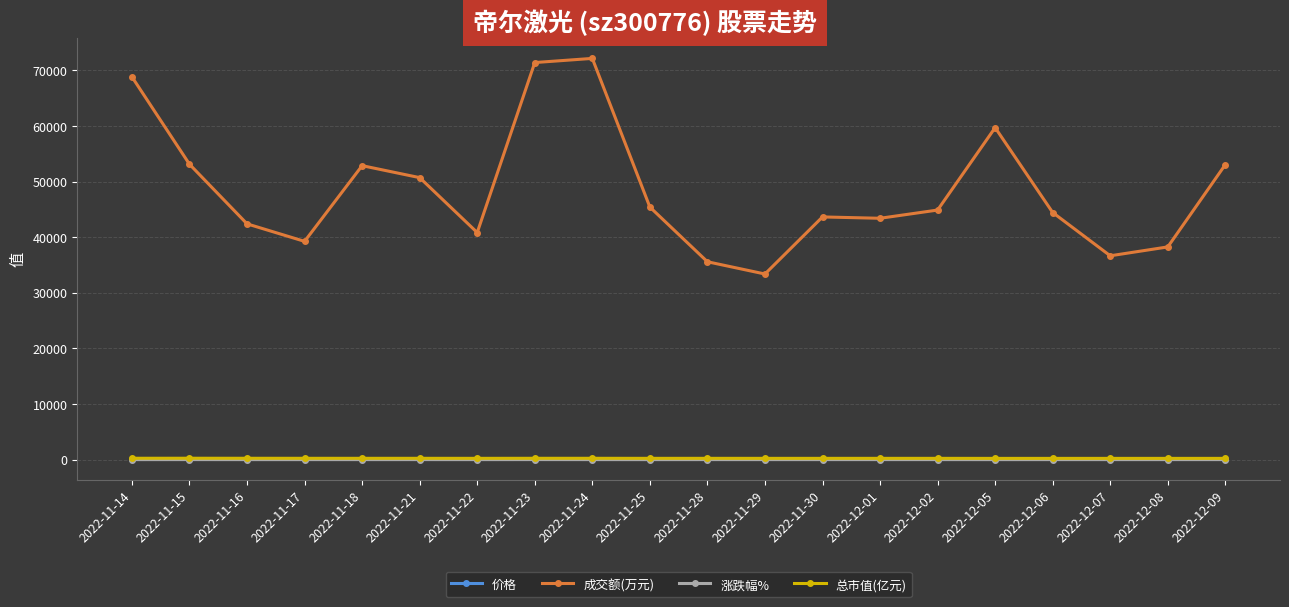

Where does the 成交额(万元) series first go above 44892?

2022-11-14